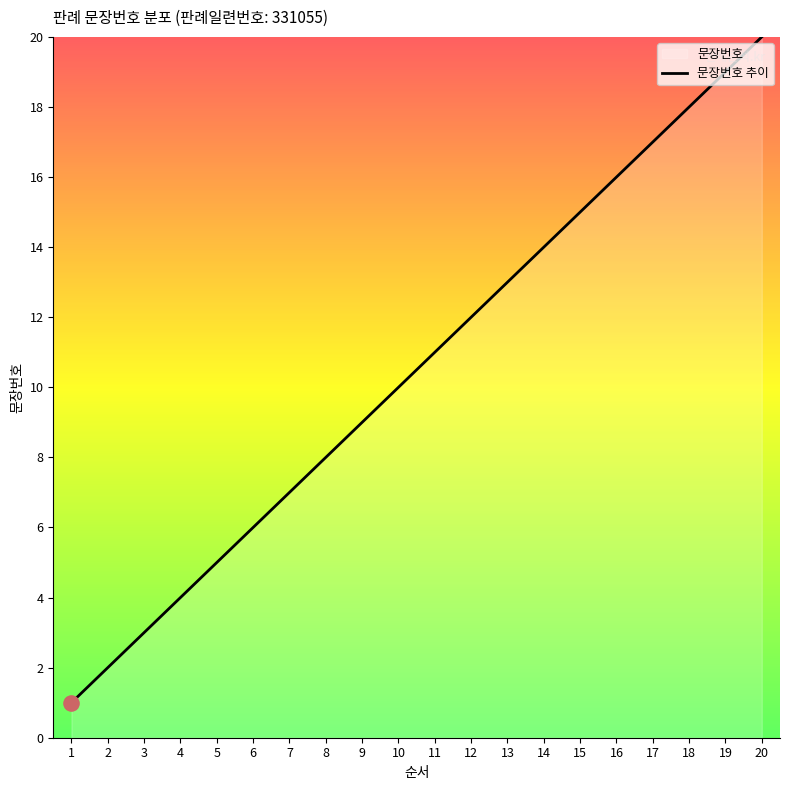

Which has a higher value, 10 or 15?

15